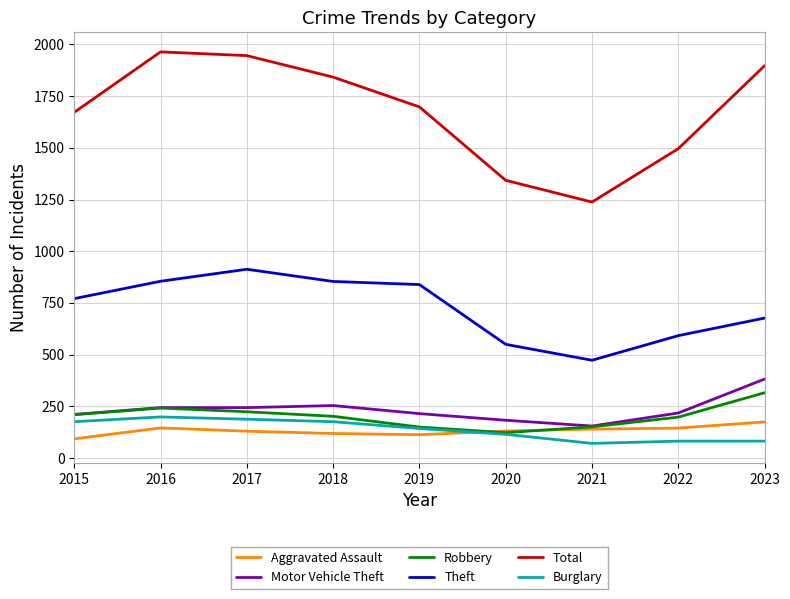

At which label does Total reach its minimum?

2021